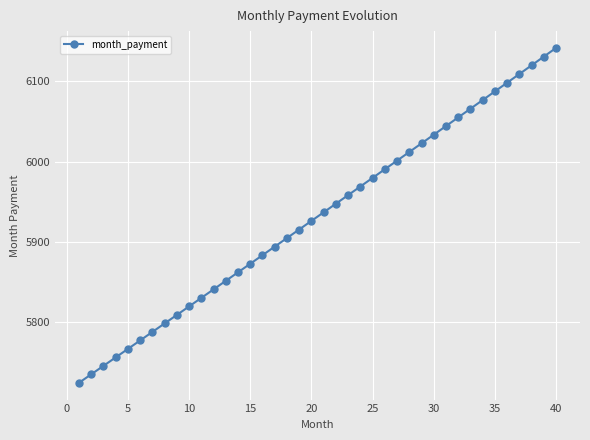

True or false: there are more than 0 points higher than both neighbors.

False